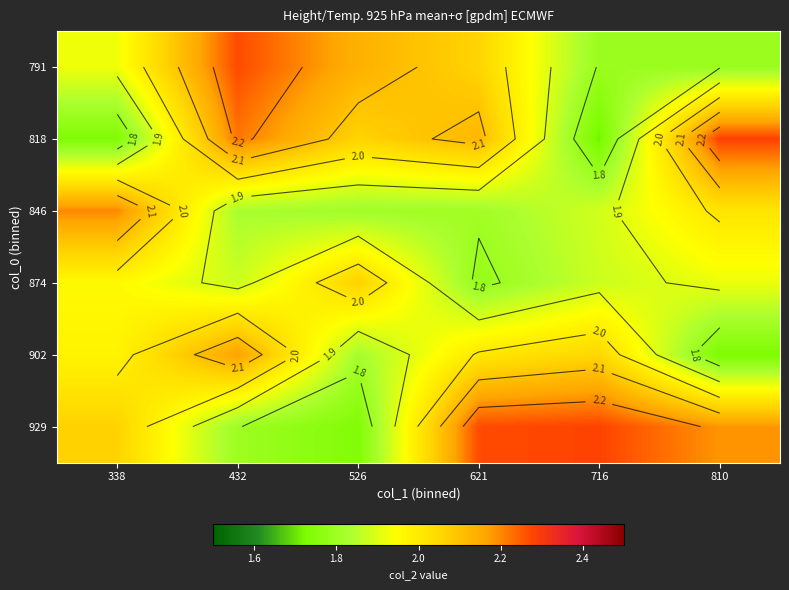

The 846 series shows 1.8 at 621. True or false?

True